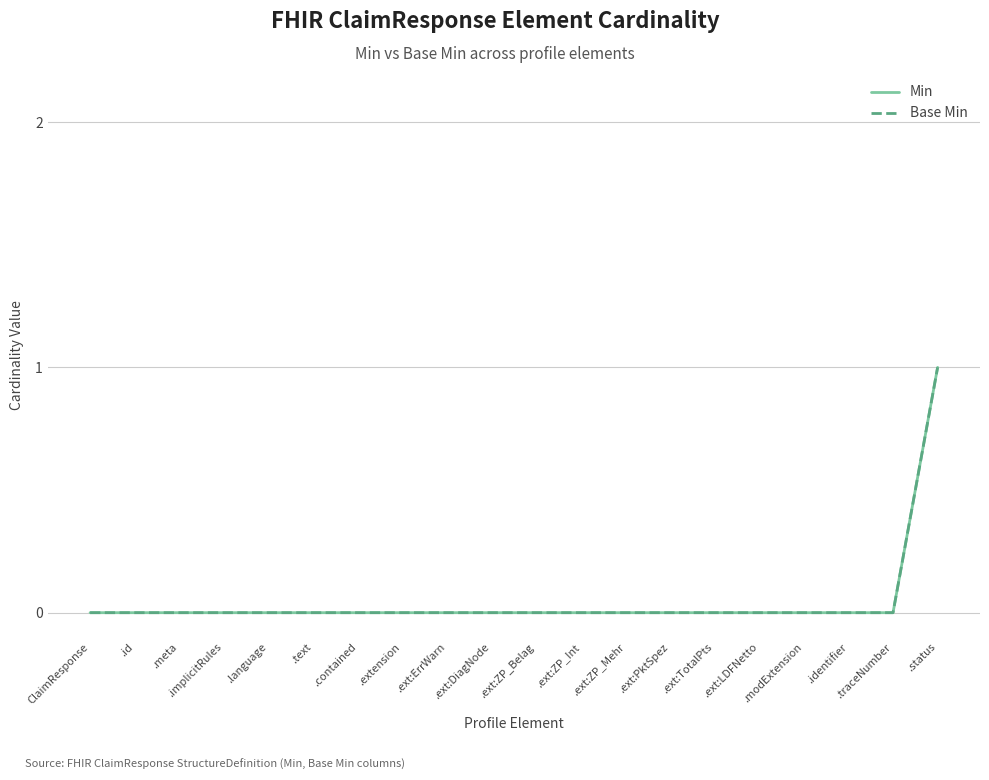

What value does the Base Min series have at .status?

1